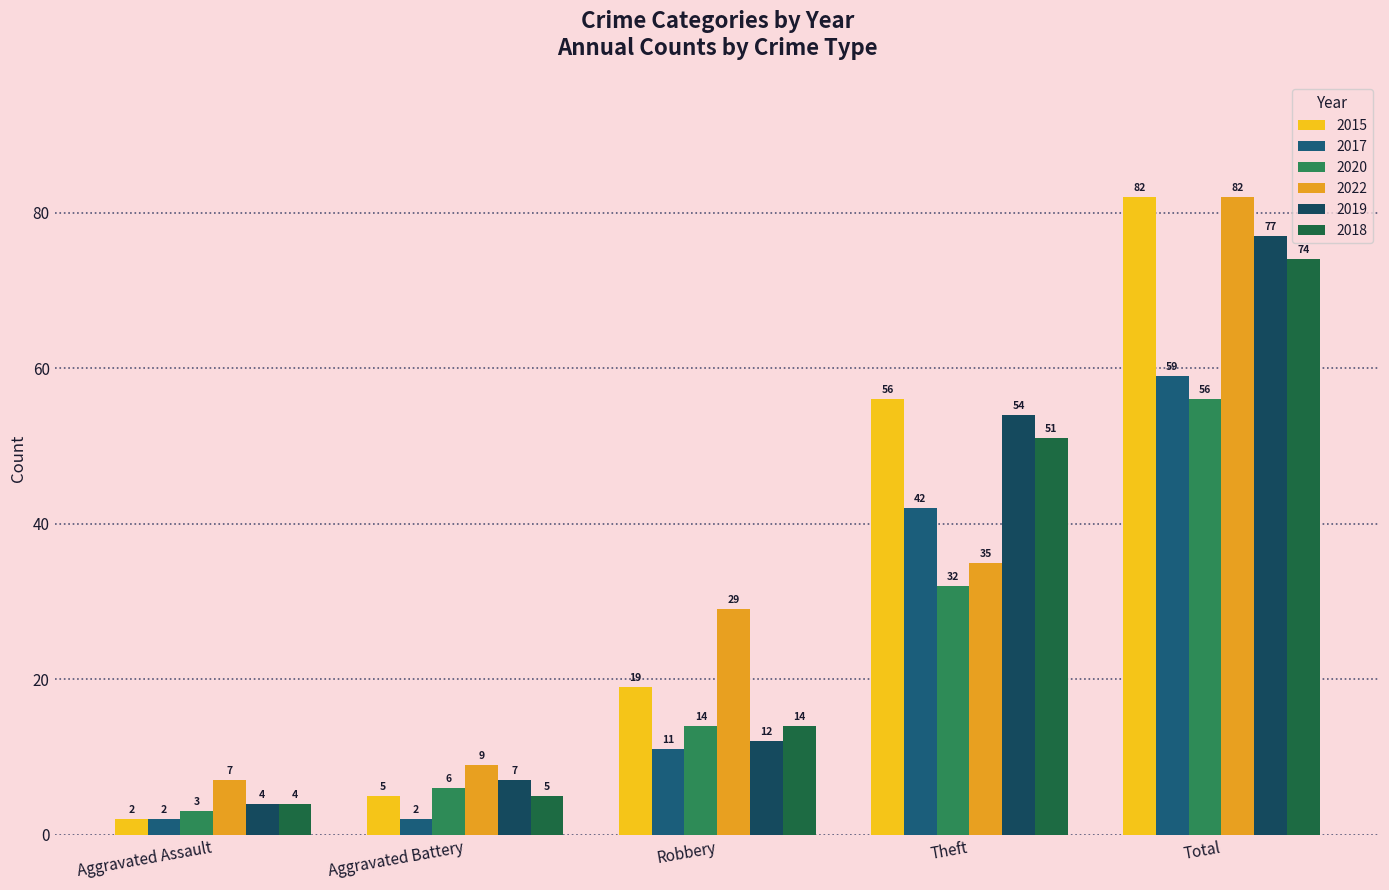

Is it true that 2019 equals 11 at Aggravated Battery?

False